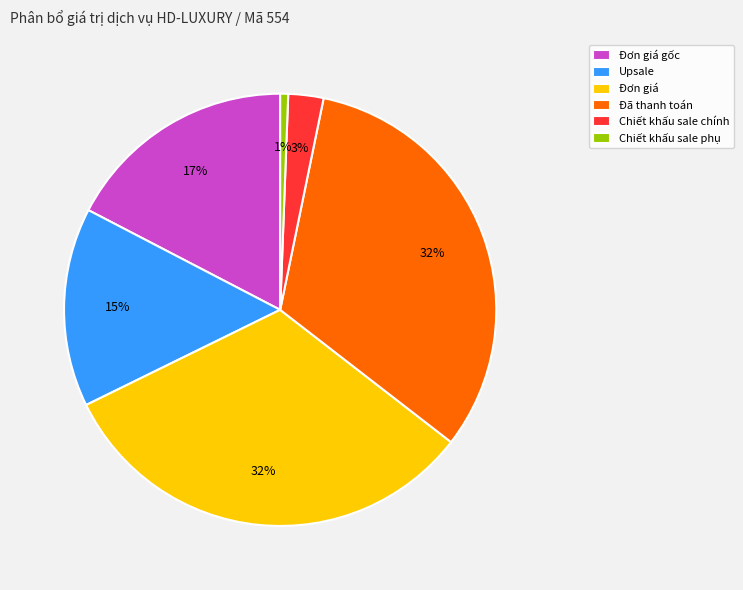

Which has a higher value, Chiết khấu sale chính or Đơn giá?

Đơn giá